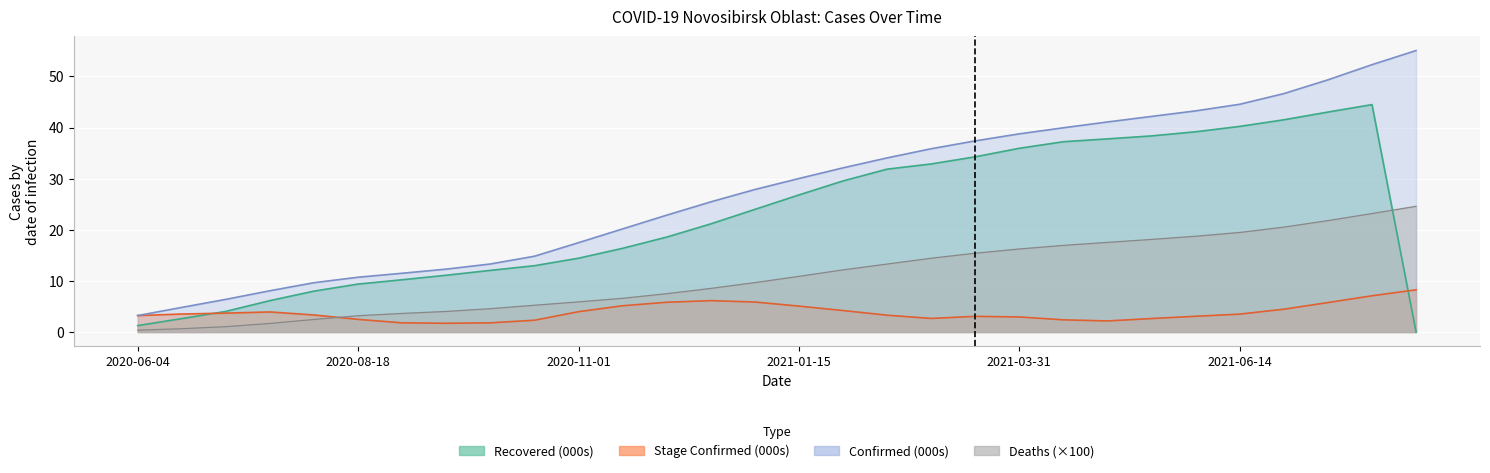

At which category is the sum across all series the highest?

2021-07-29